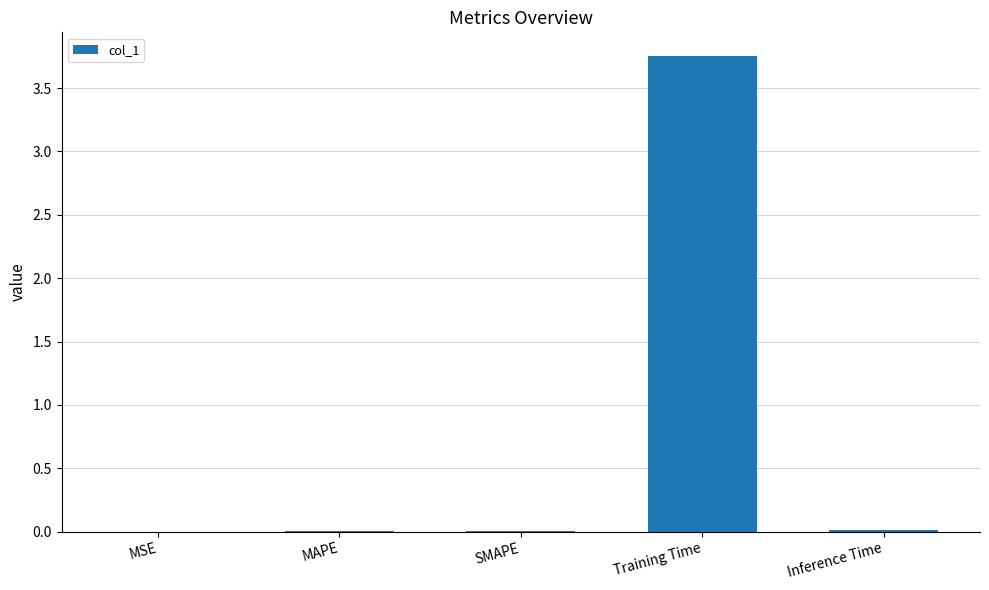

Are the bars grouped side by side (vs. stacked)?

No